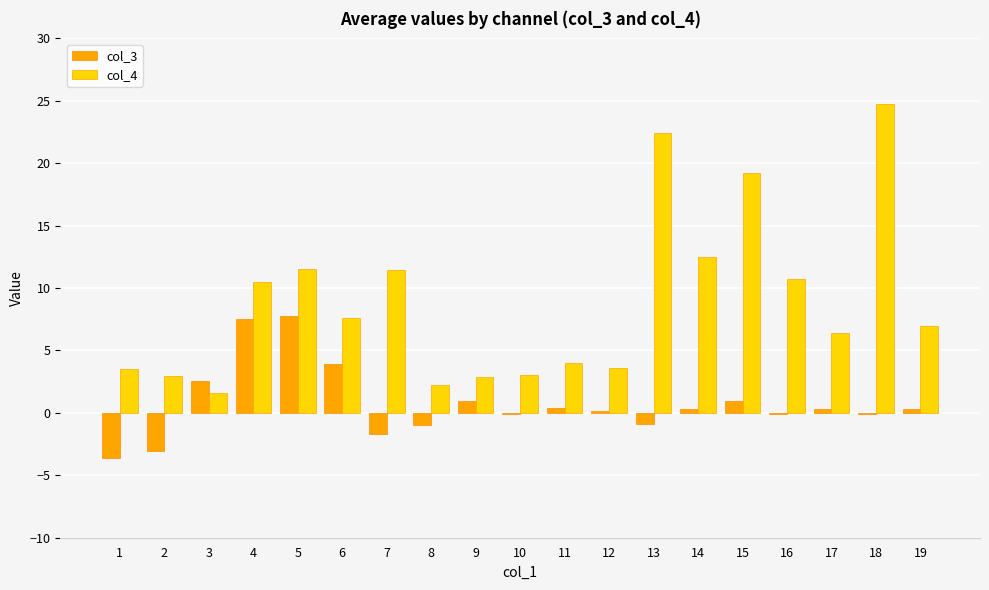

Which series has the largest range (max minus min)?

col_4